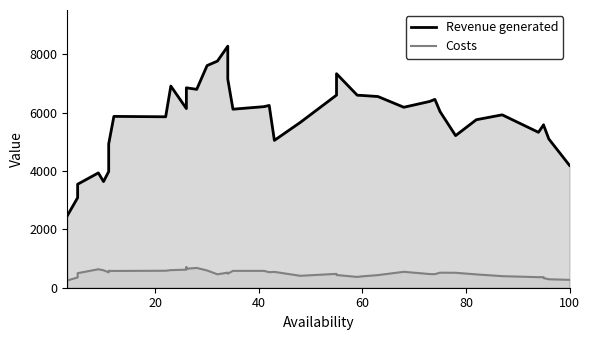

What is the minimum value for Costs?

249.4